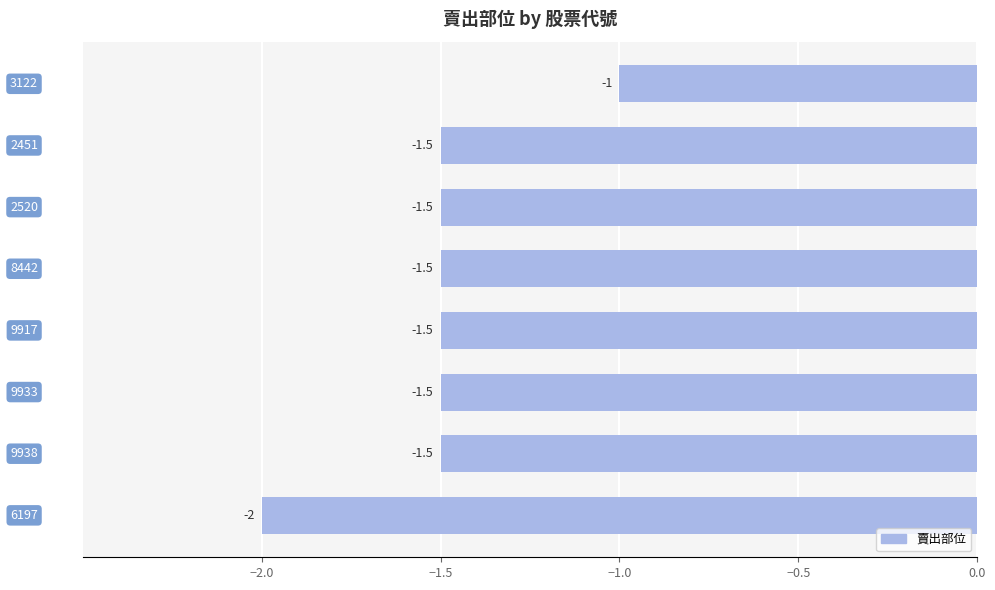

What is the difference between the second highest and minimum values?

0.5